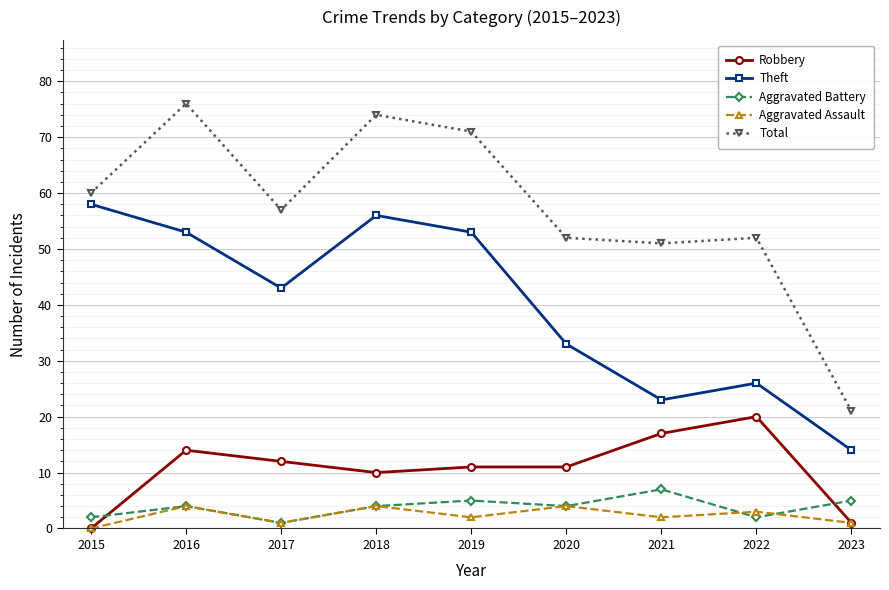

What is the total value across all series at 2017?

114